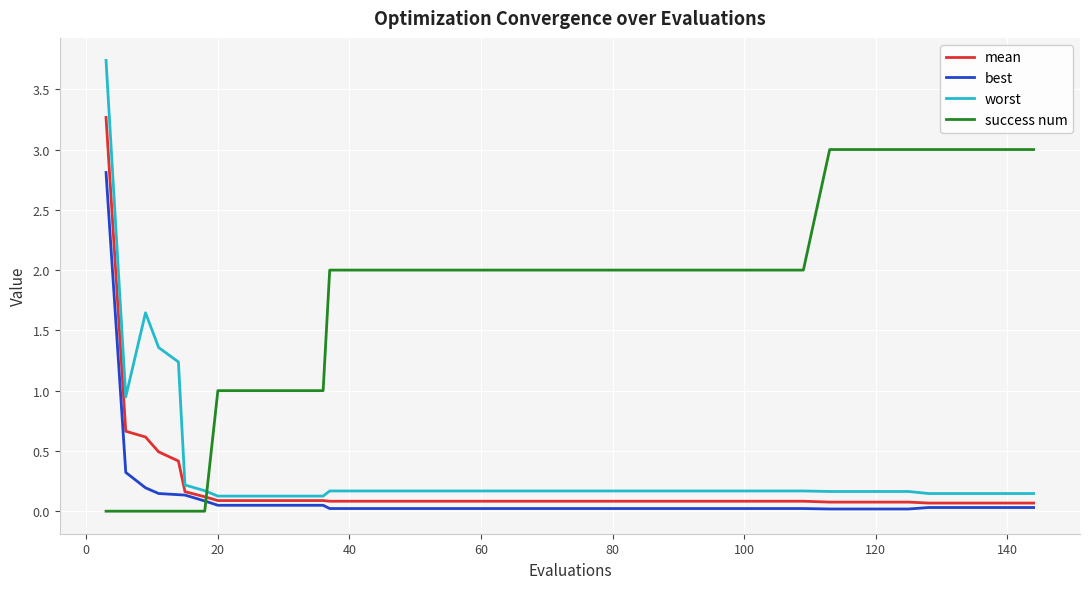

How many times do success num and mean cross each other?

1